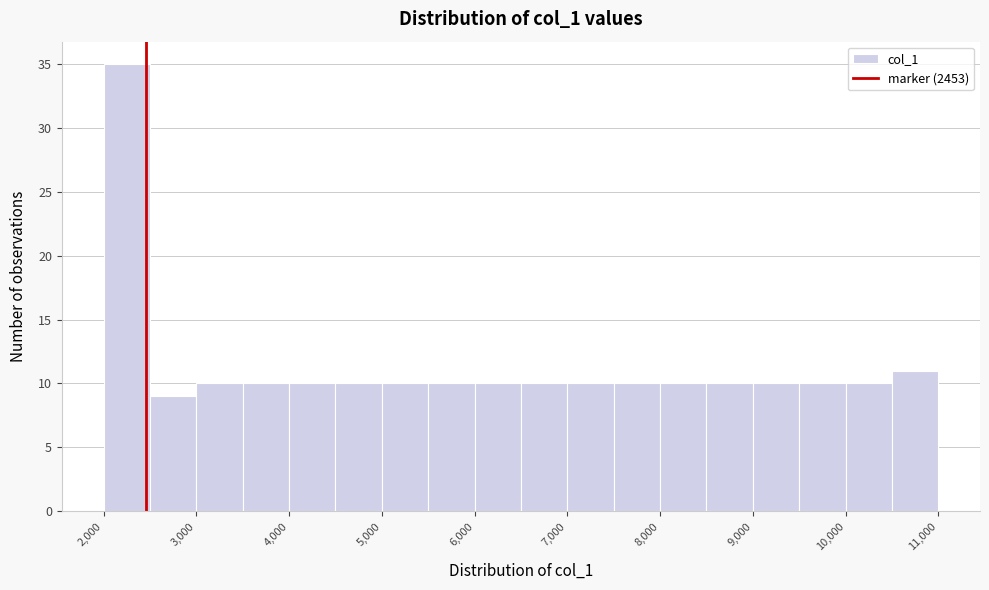

Over which range of the x-axis is the bar tallest?

2000 to 2500